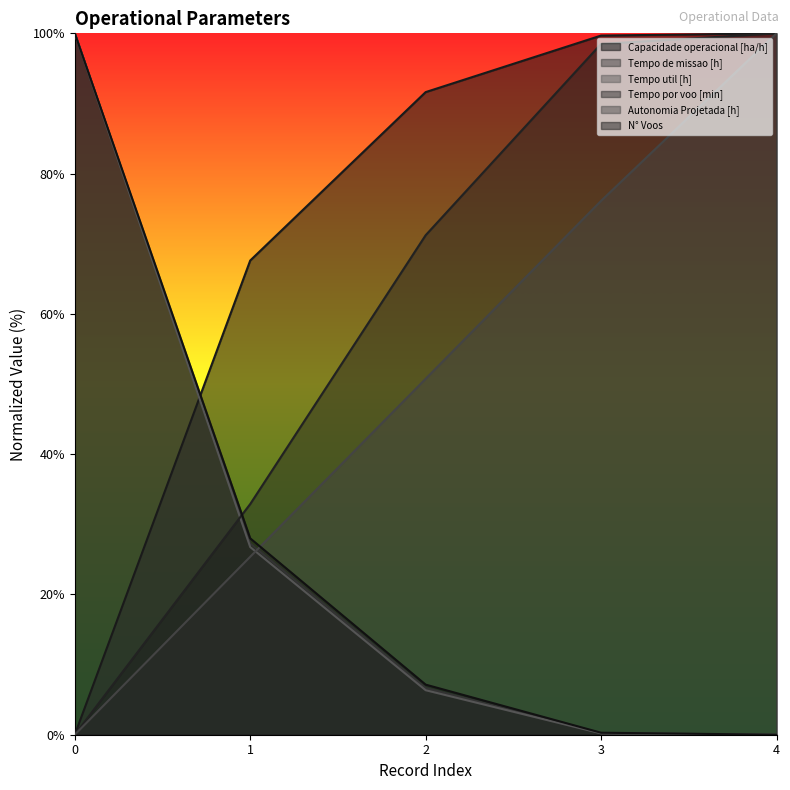

At how many categories does at least one series exceed 73?

4